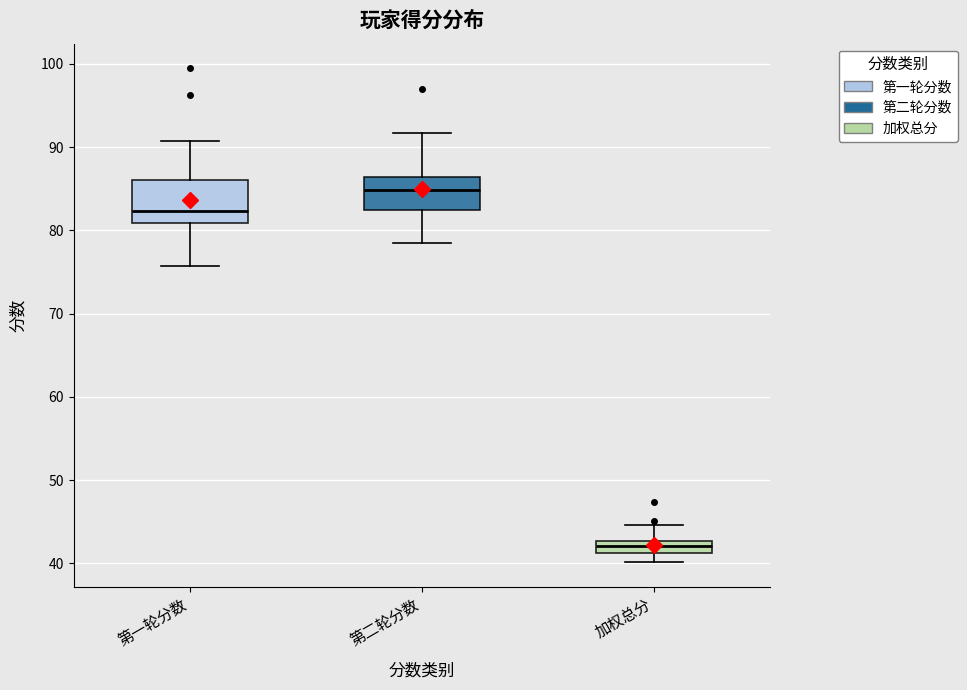

Which box's median line is the lowest?

加权总分